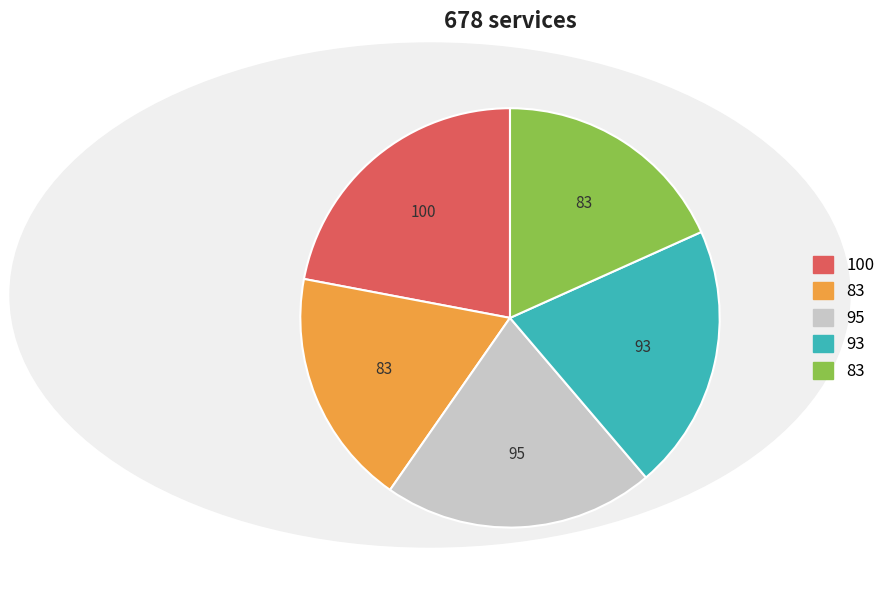

Is there any slice that represents more than half of the pie?

No